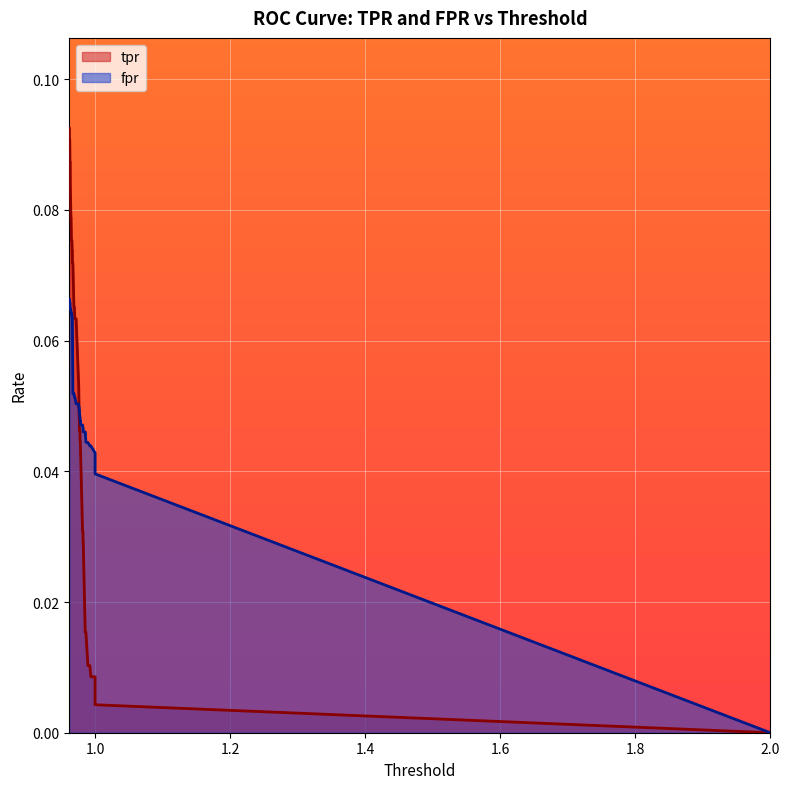

True or false: tpr and thresholds intersect in this chart.

False